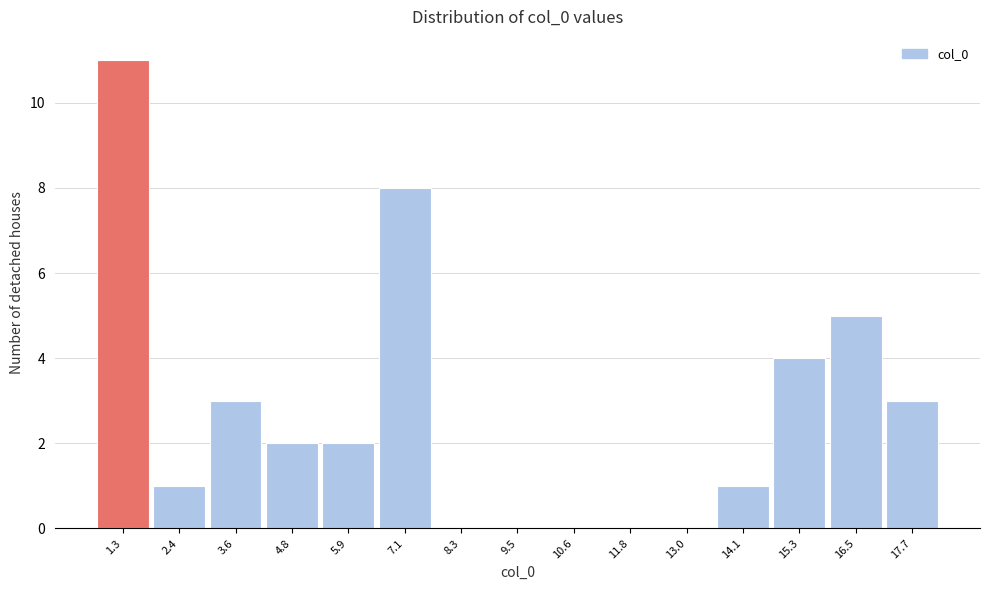

Reading left to right, transcribe all the data shown in this chart.

1.3=11	2.4=1	3.6=3	4.8=2	5.9=2	7.1=8	8.3=0	9.5=0	10.6=0	11.8=0	13.0=0	14.1=1	15.3=4	16.5=5	17.7=3